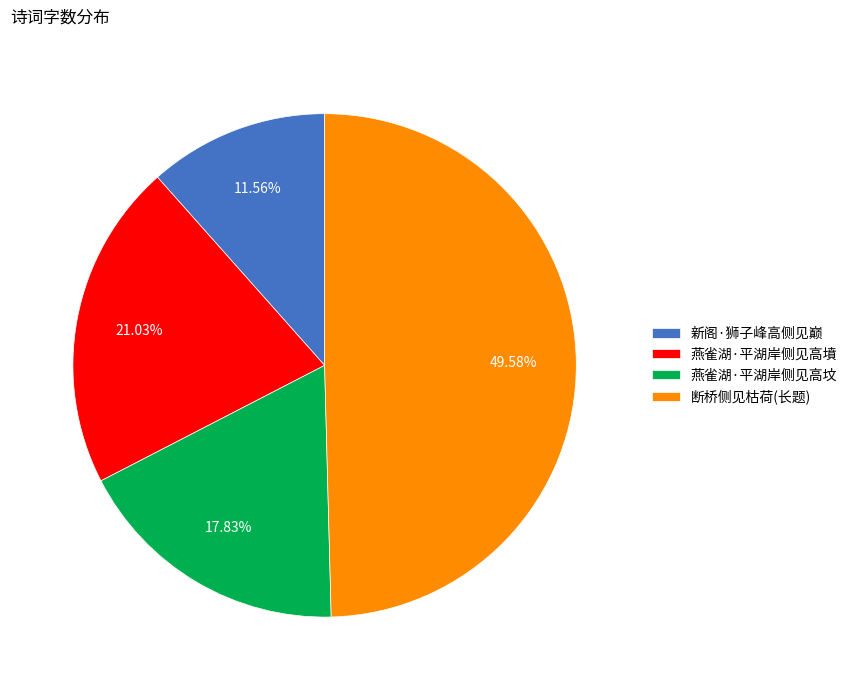

Which category has the biggest portion of the pie?

断桥侧见枯荷(长题)